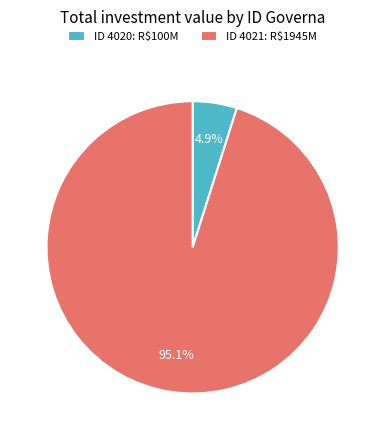

Which slice is the largest?

ID 4021: R$1945M